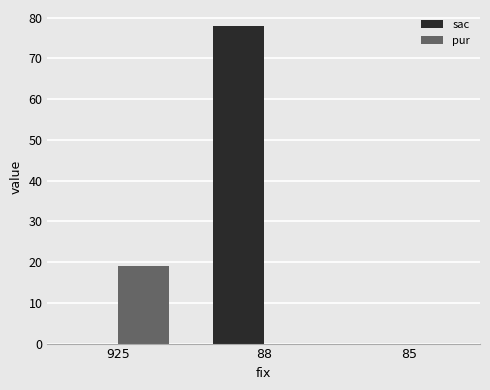

What is the difference between the pur values at 925 and 85?

19